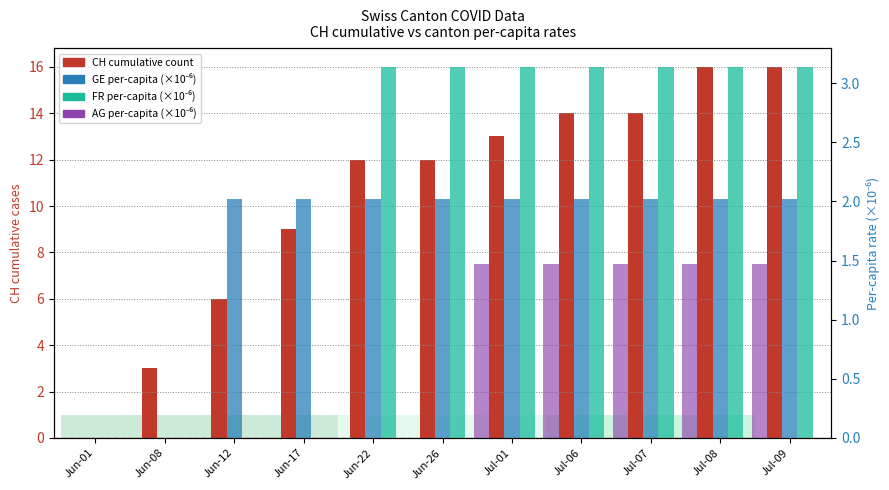

Which series has the largest range (max minus min)?

CH (cumulative count)